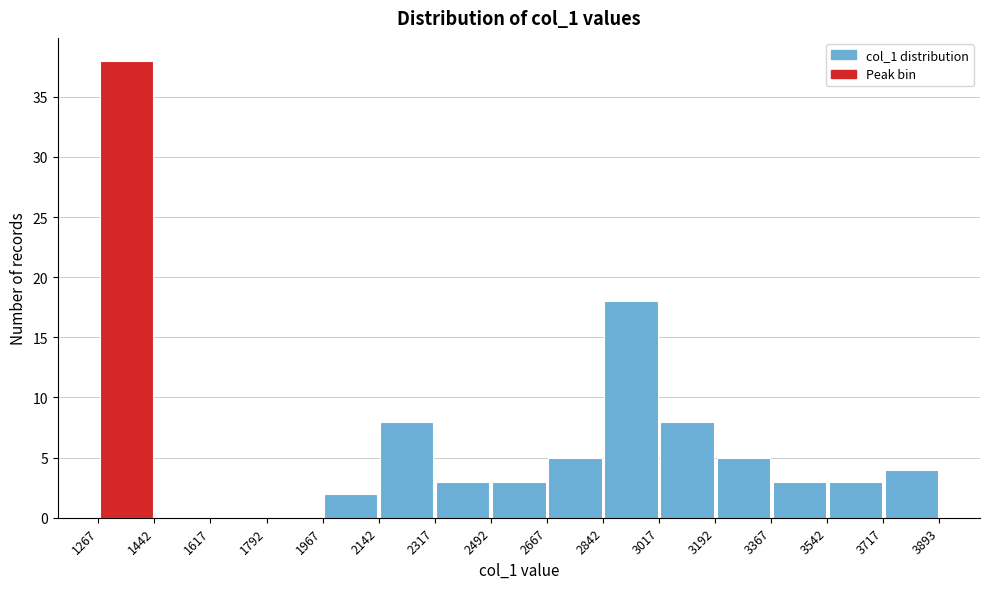

How tall is the bar that spans 2842 to 3017 on the x-axis? The values are not printed on the chart, so give them approximately, as read against the axis.

18